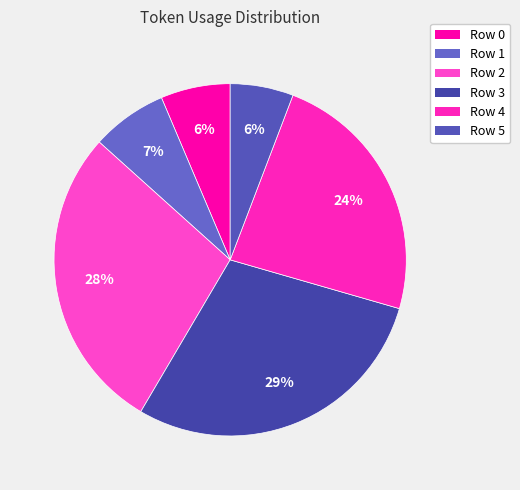

How many segments does this pie chart have?

6